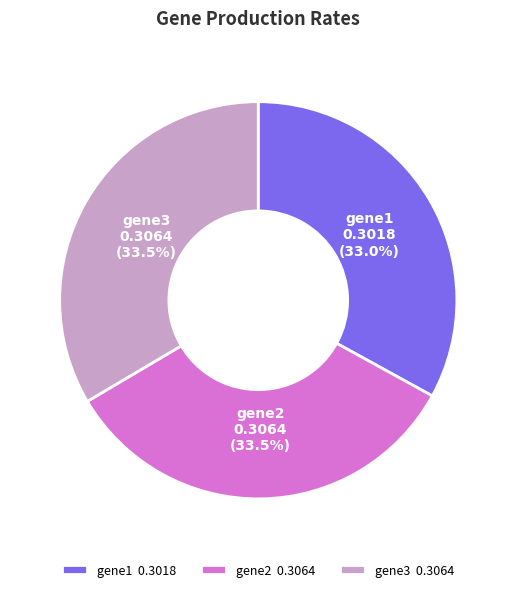

Count the number of slices in the pie.

3